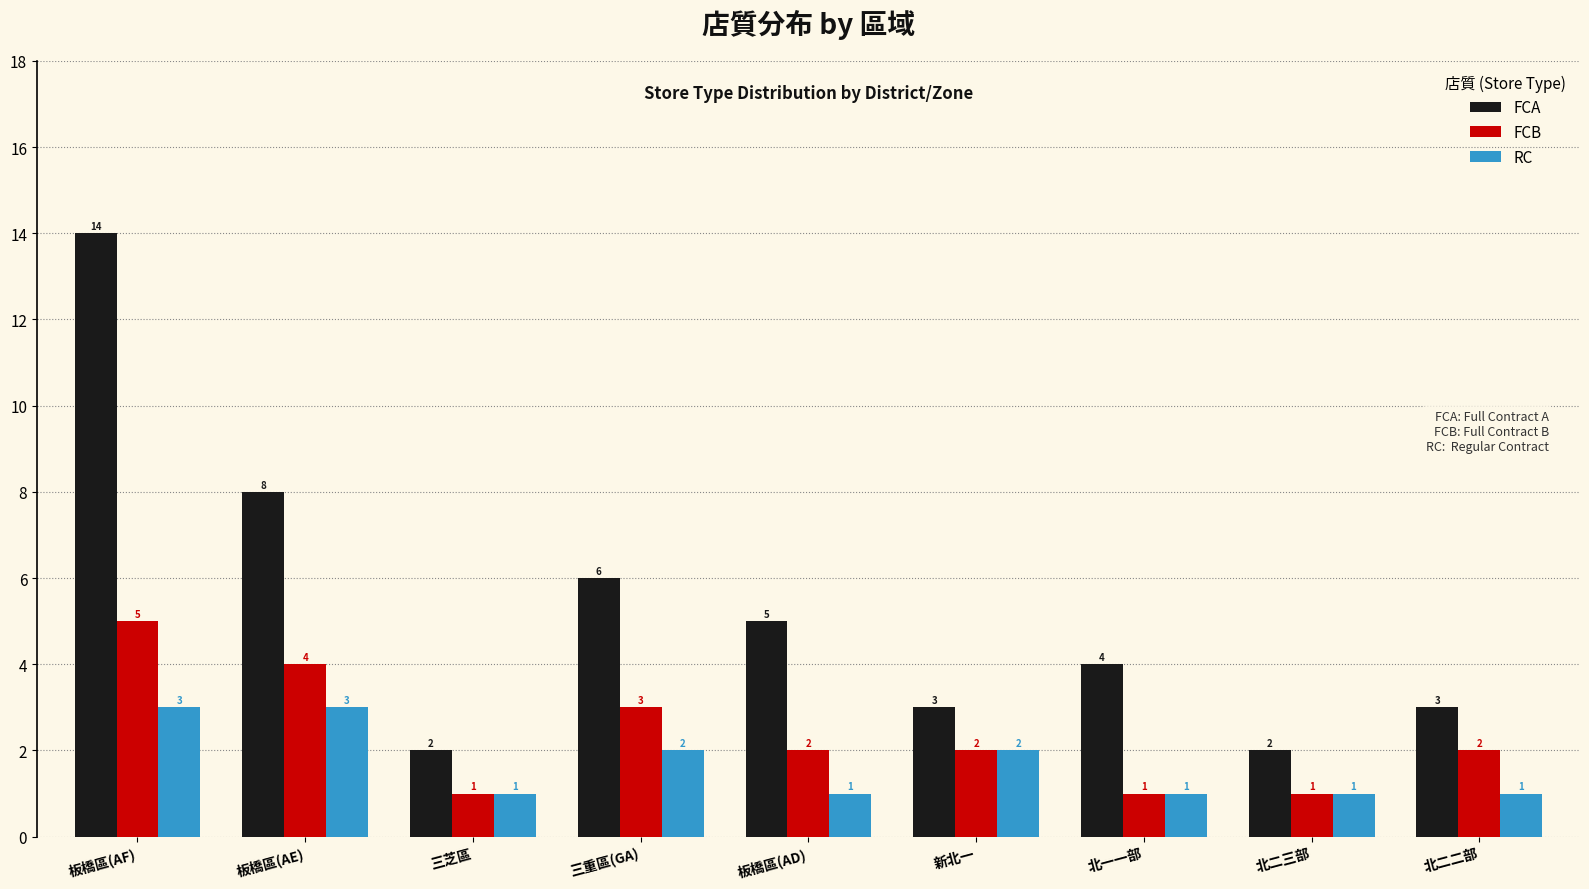

Between 板橋區(AE) and 三芝區, which series saw the biggest shift?

FCA